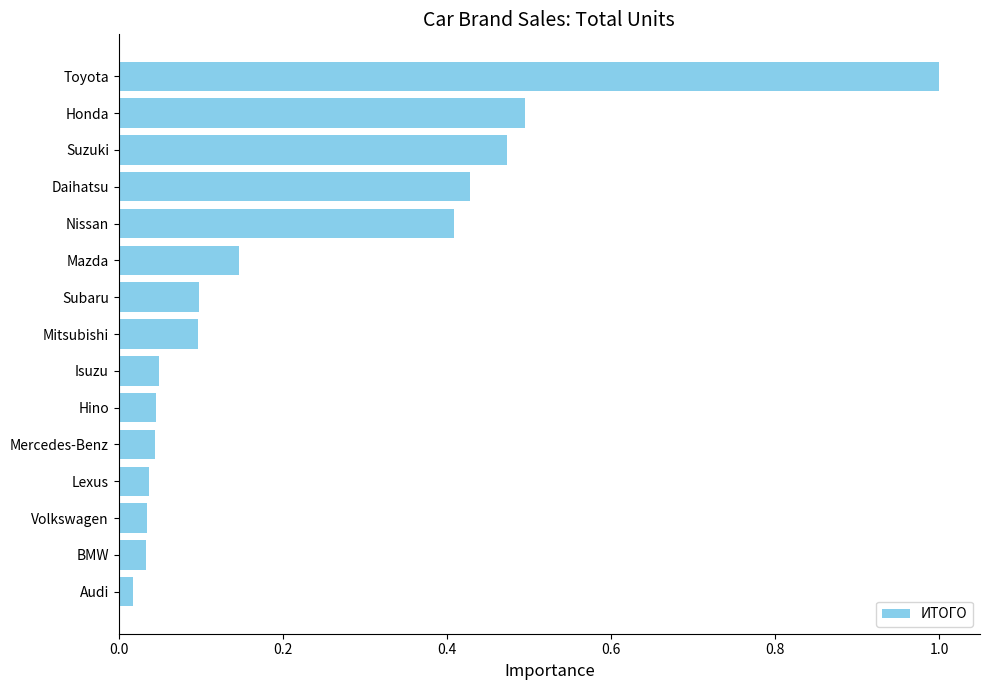

What is the difference between the maximum and minimum values?

1.0